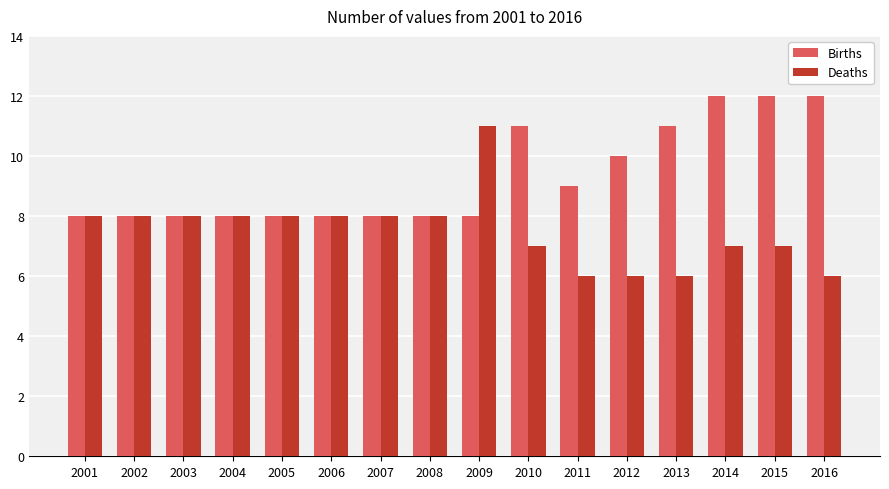

Which series has the largest total across all categories?

Births